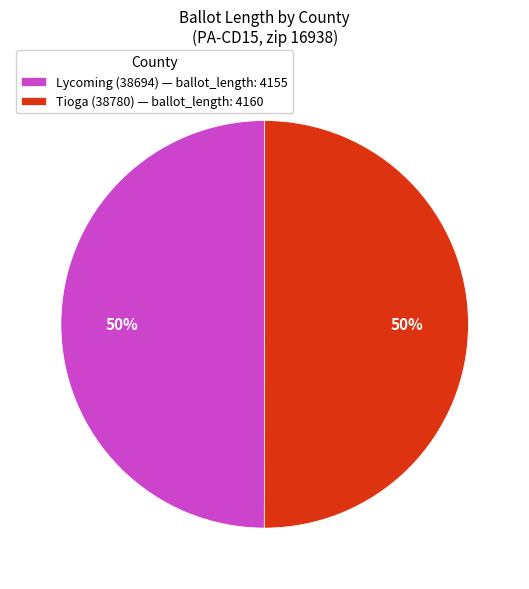

To the nearest percent, what percentage of the pie is Lycoming (38694) — ballot_length: 4155?

50%